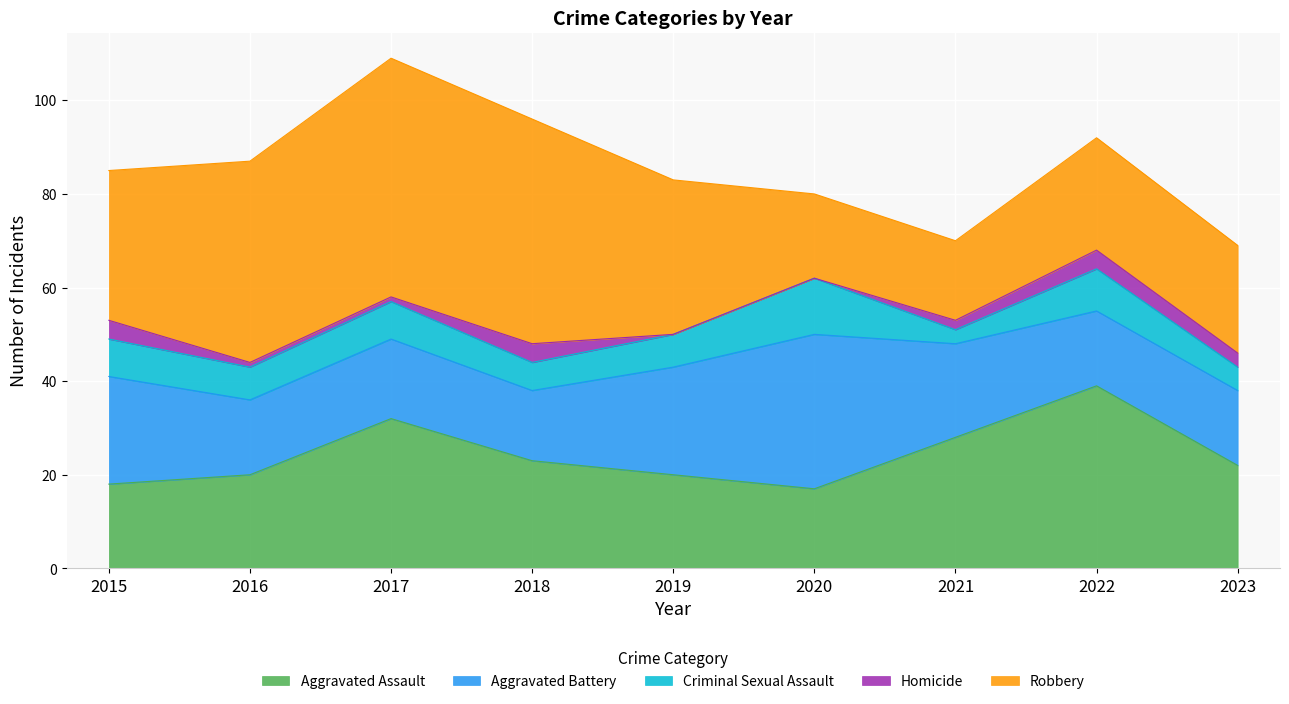

What is the difference between the maximum and minimum values in the Homicide series?

4